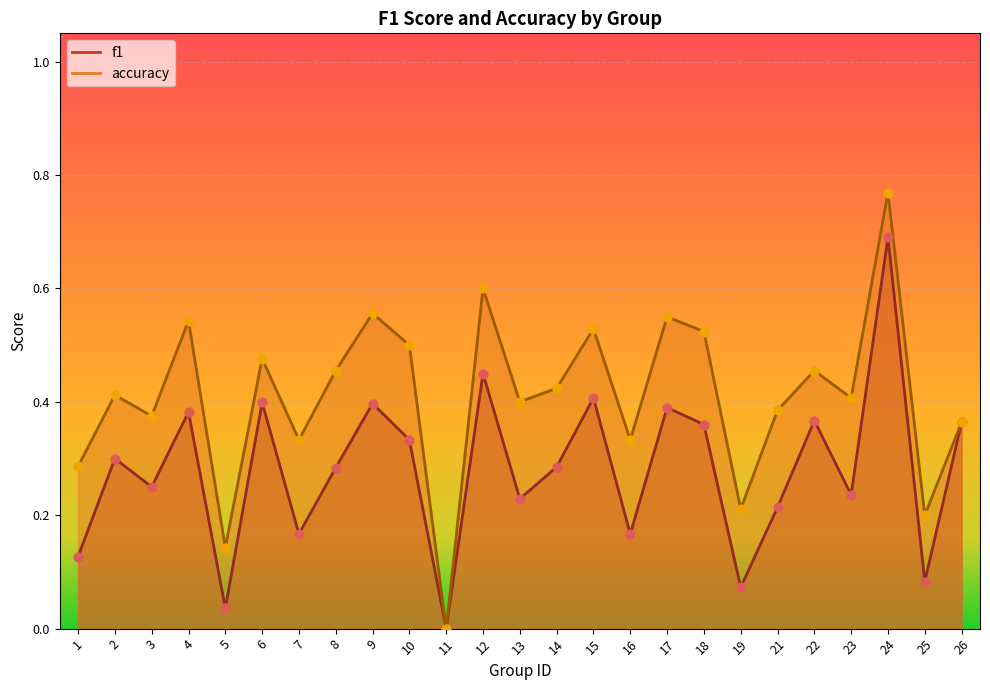

Which series has the widest spread of Y values?

accuracy